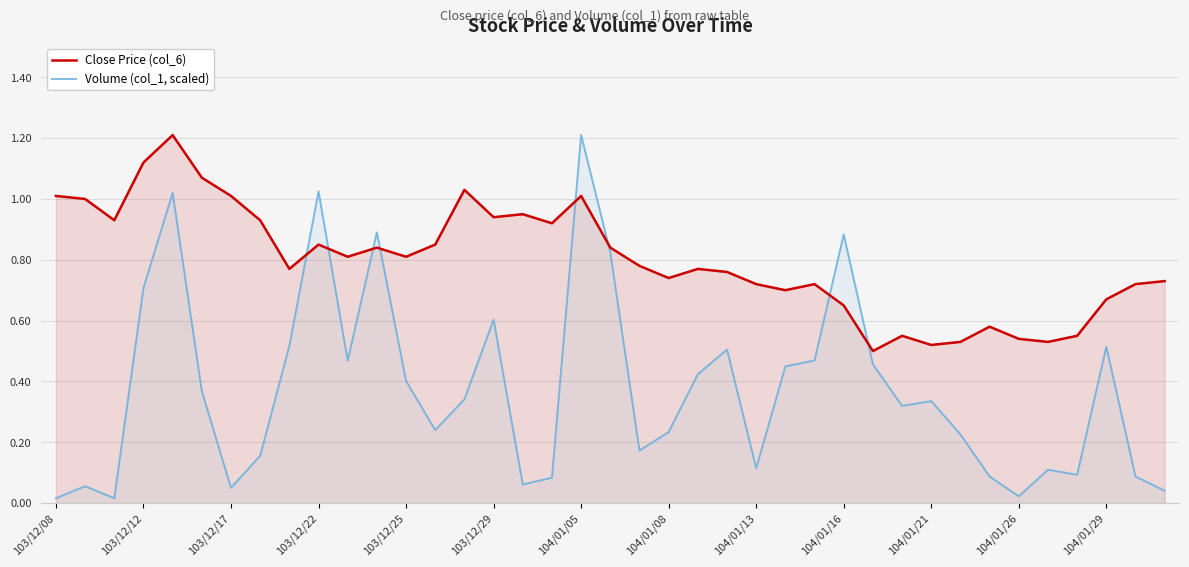

Is the value of Volume (col_1, scaled) at 32 greater than the value of Close Price (col_6) at 13?

No